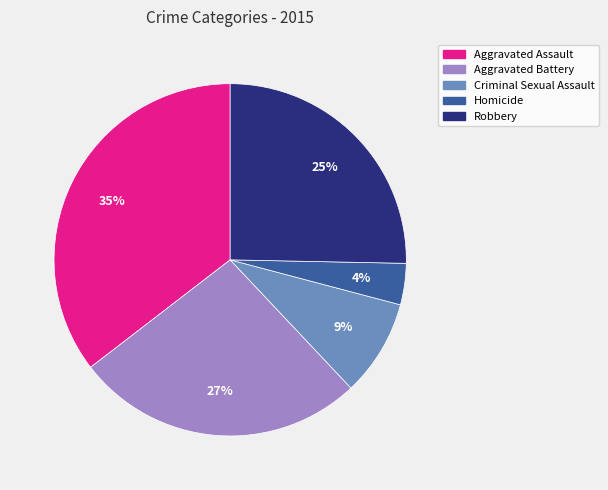

Which has a higher value, Homicide or Criminal Sexual Assault?

Criminal Sexual Assault